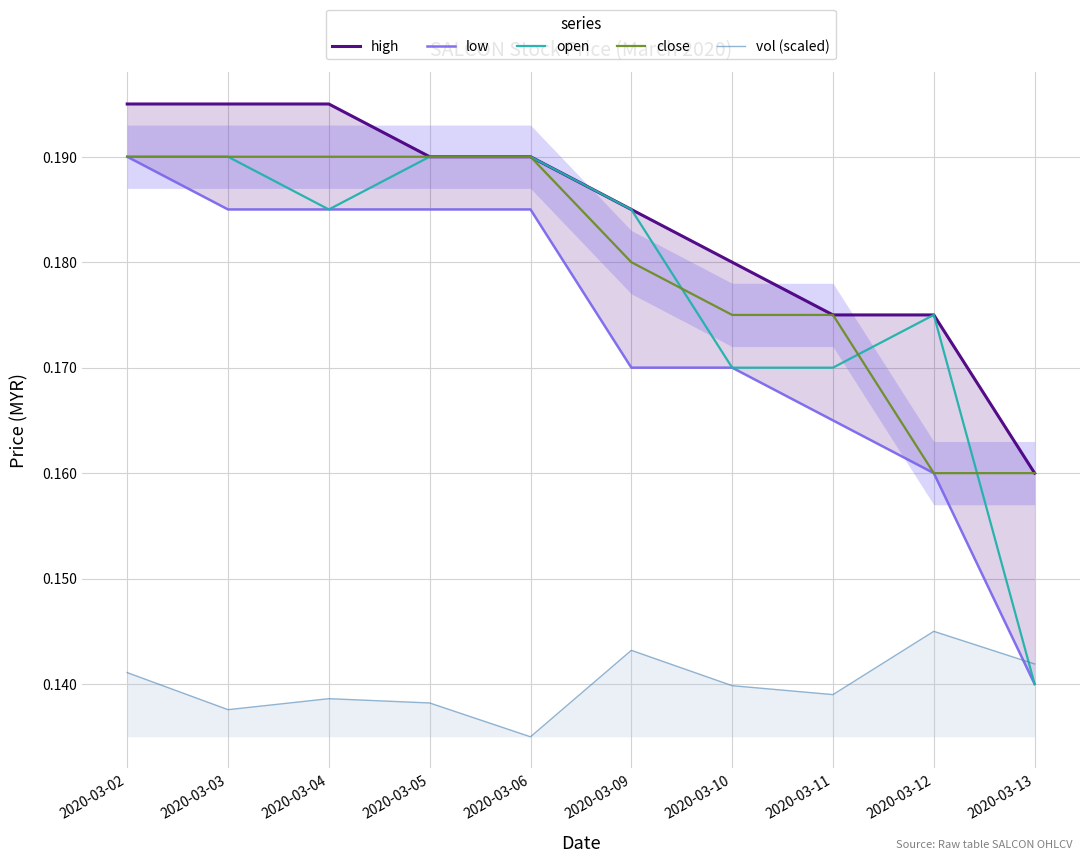

What is the value of the open point at the 7th from the left?

0.2